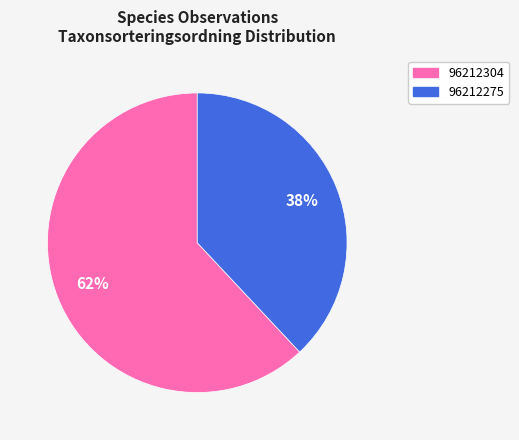

The 96212275 slice represents 38% of the pie. True or false?

True